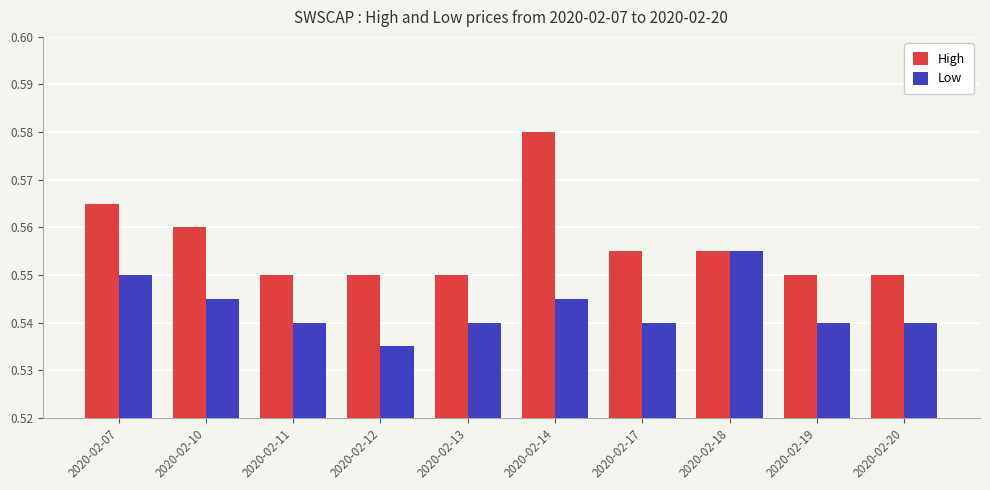

Which series changed the most between 2020-02-11 and 2020-02-14?

High